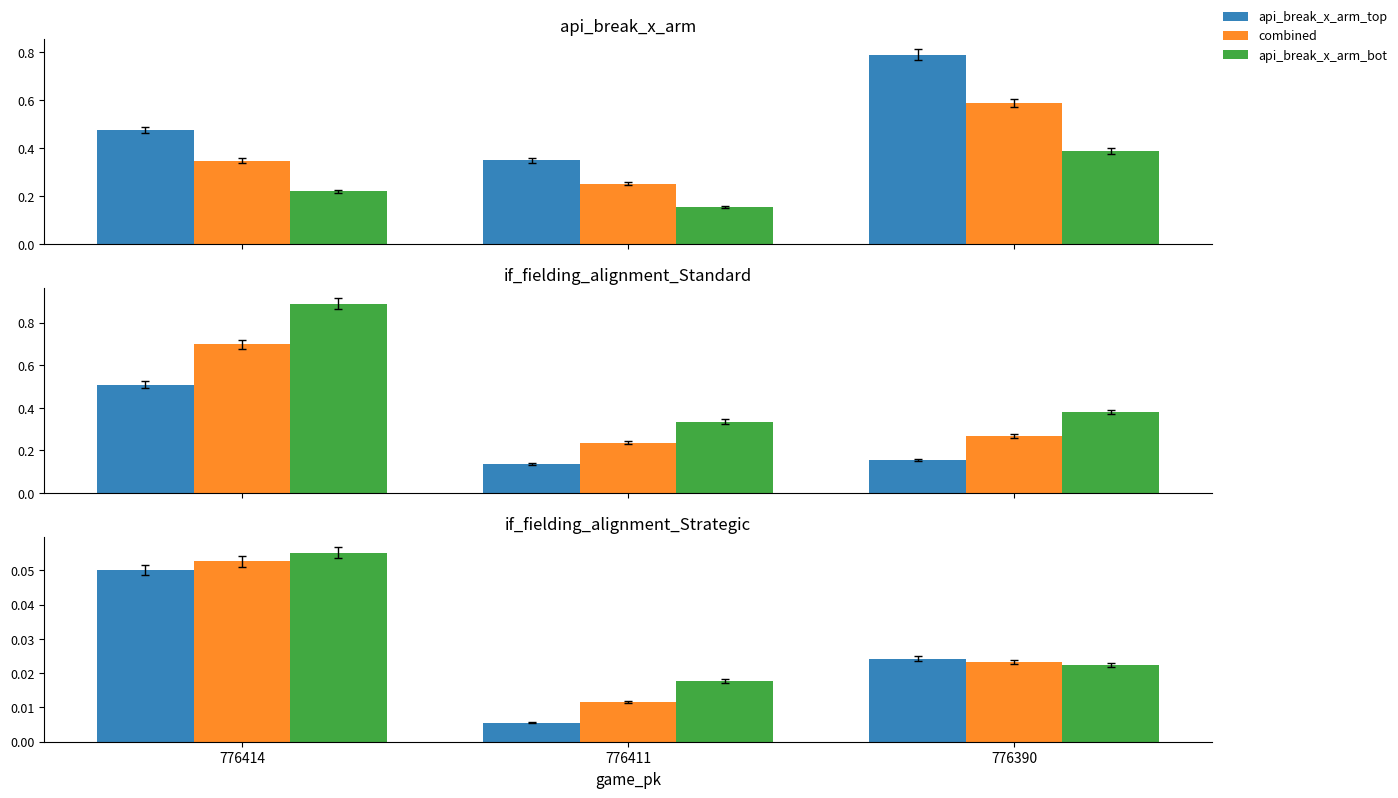

The if_fielding_alignment_Standard_top series shows 0.1 at 776411. True or false?

True